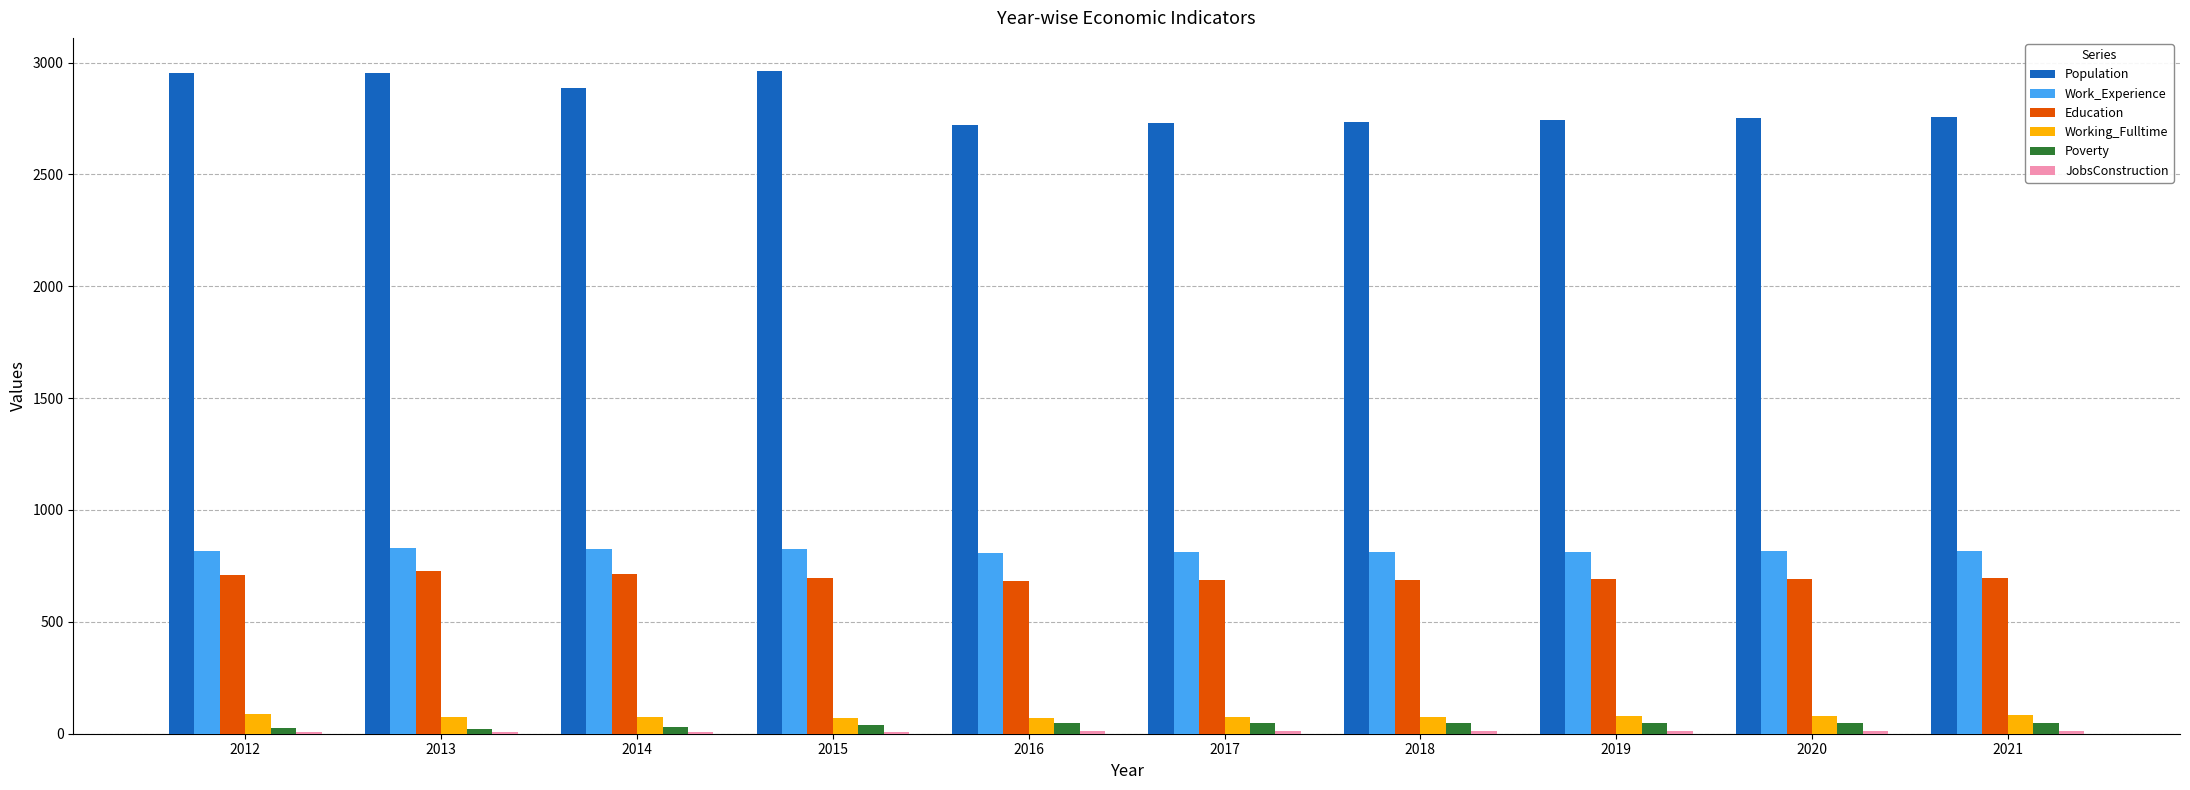

Which series has the largest total across all categories?

Population